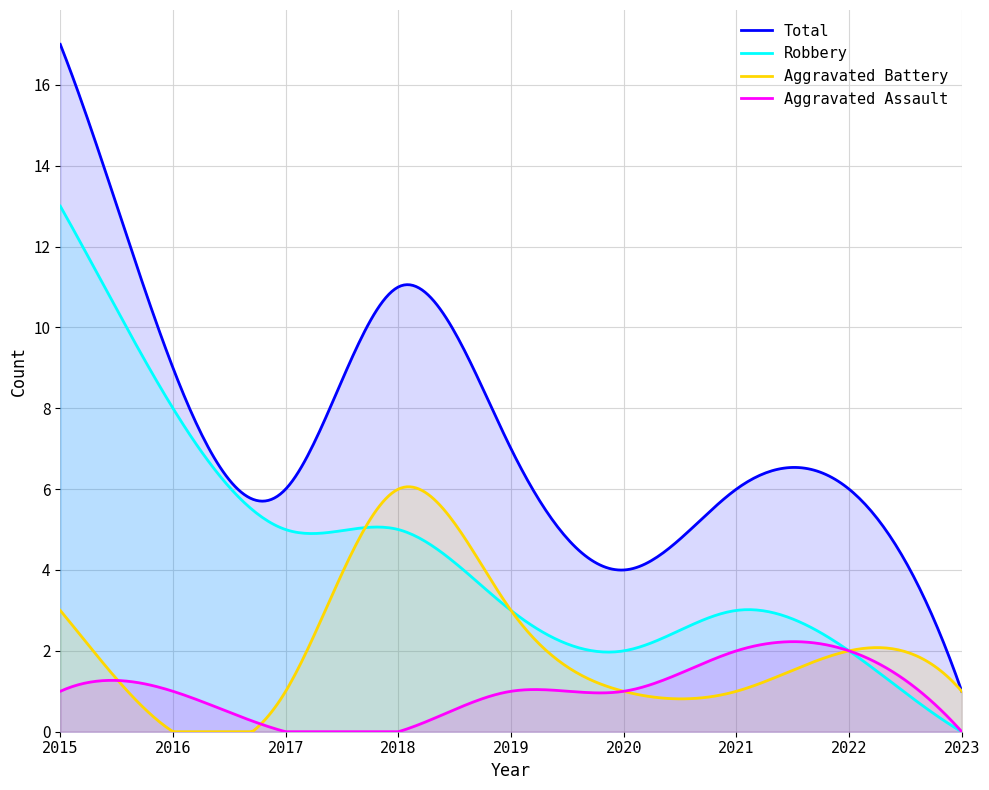

Which series has the largest total across all categories?

Total